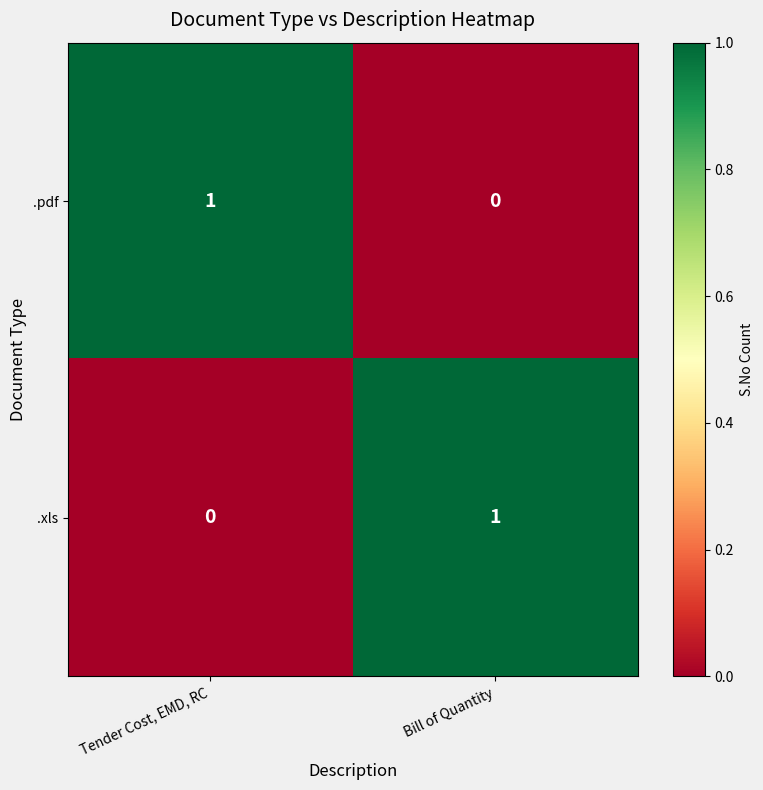

The value of .pdf at Bill of Quantity is 0. True or false?

True